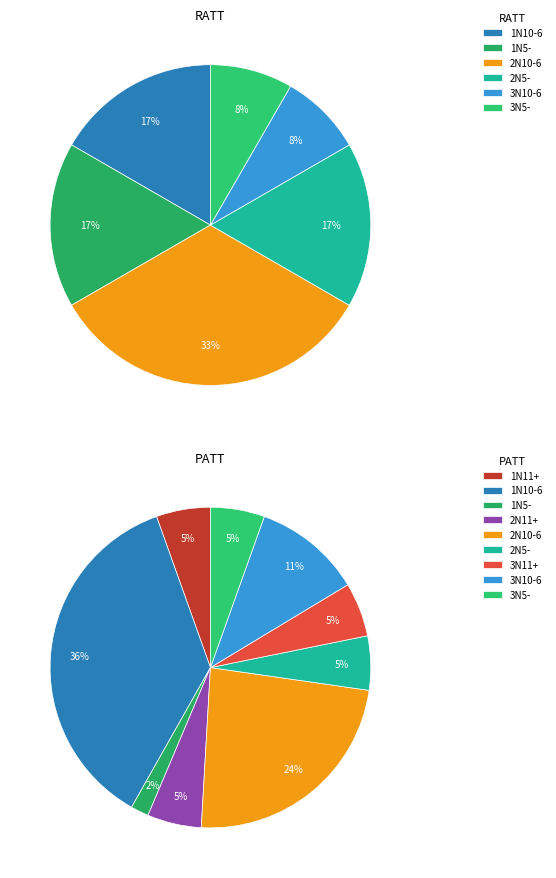

Which has a higher value, 1N10-6 or 2N5-?

1N10-6